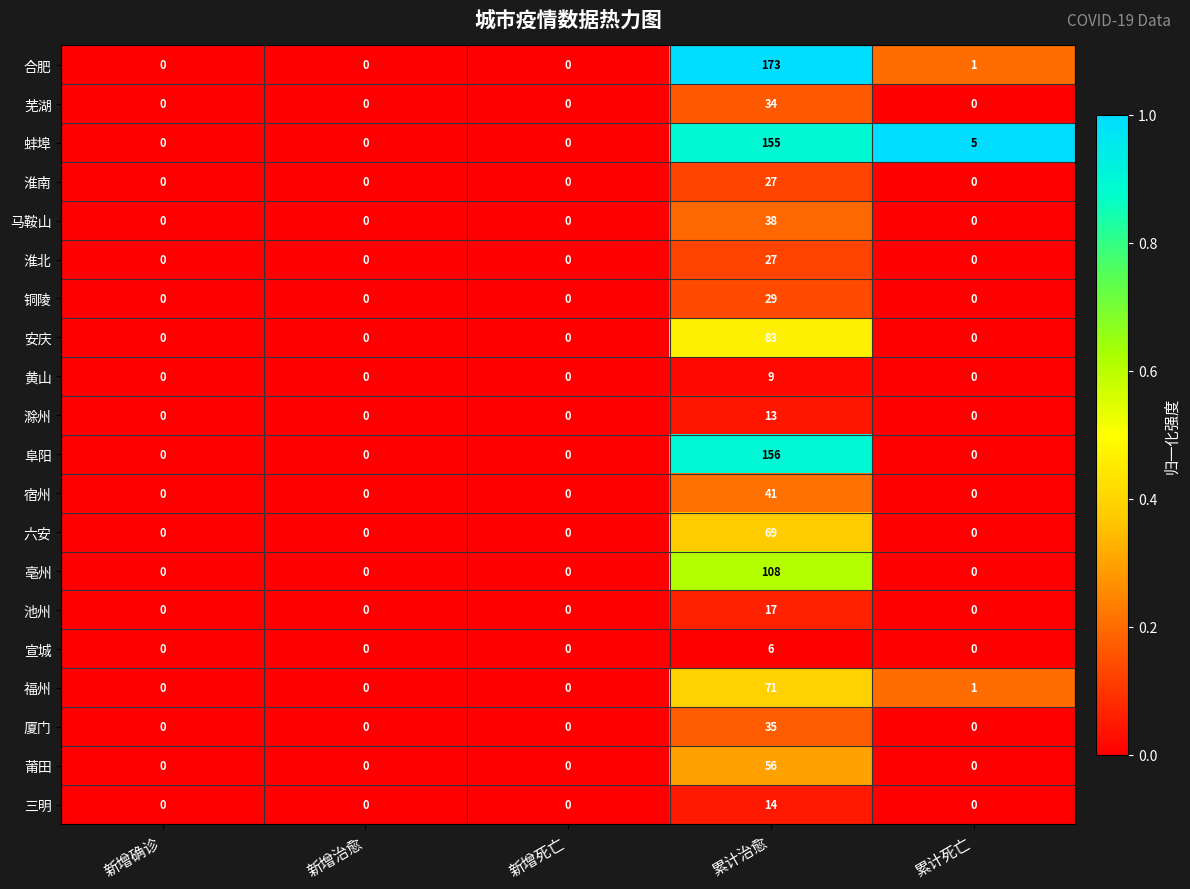

At which category is the sum across all series the highest?

累计治愈